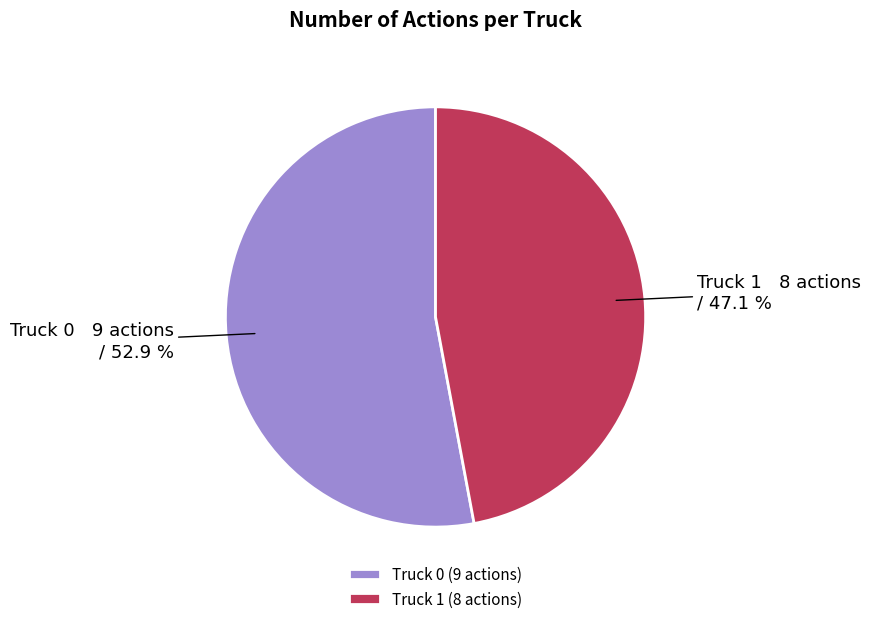

Between Truck 0 and Truck 1, which is larger?

Truck 0